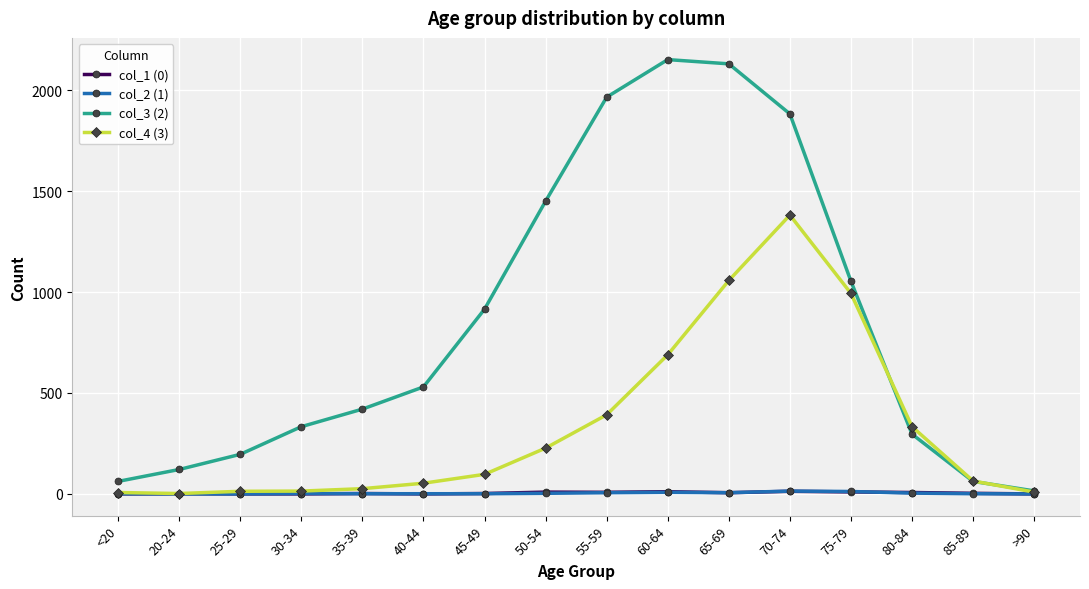

How many values in the col_3 (2) series are below 530?

8